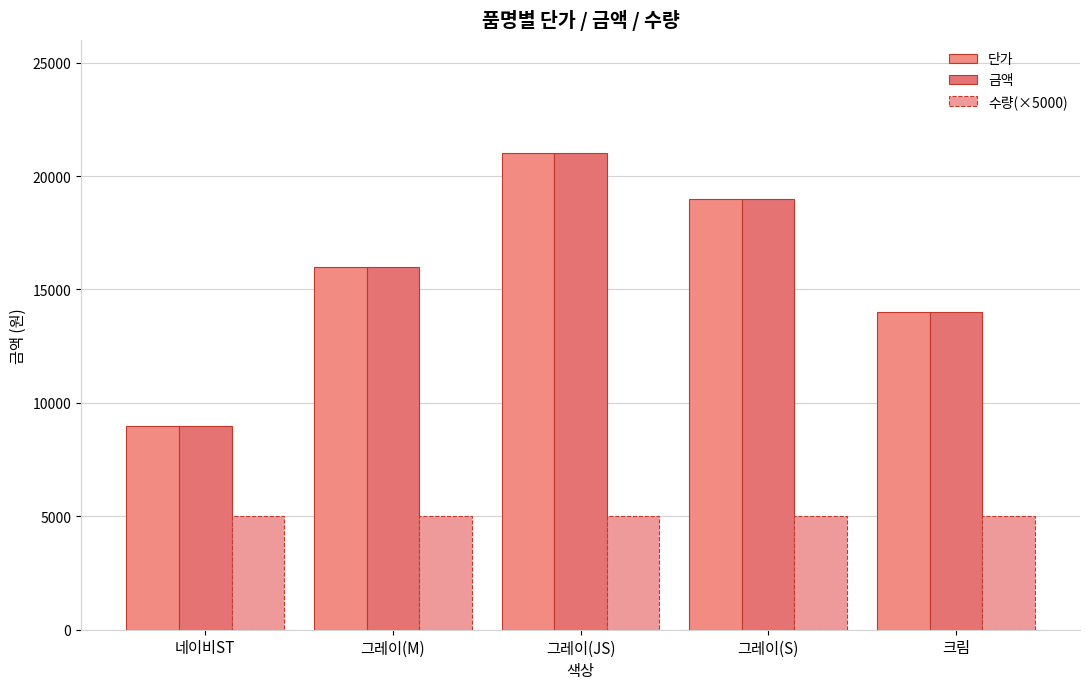

Rank the categories by 단가 value from lowest to highest.

네이비ST, 크림, 그레이(M), 그레이(S), 그레이(JS)